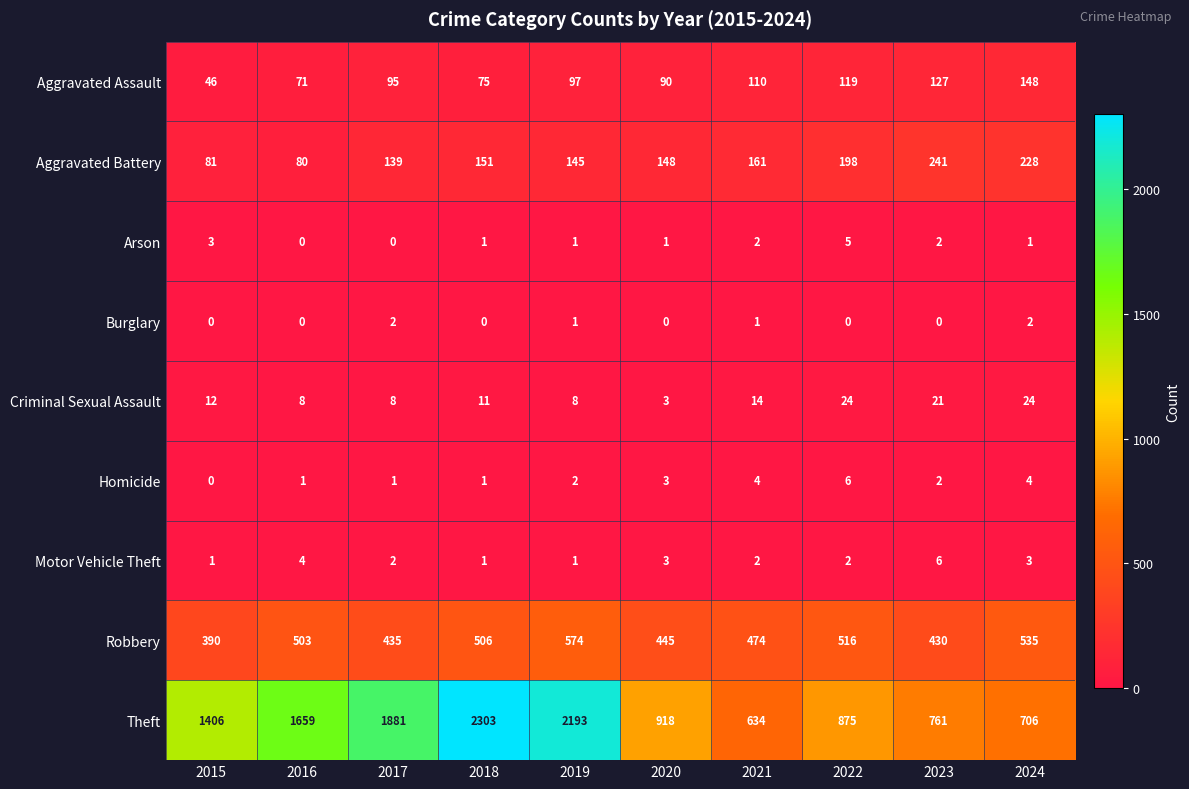

Count the Homicide values in the range 1 to 4.

8